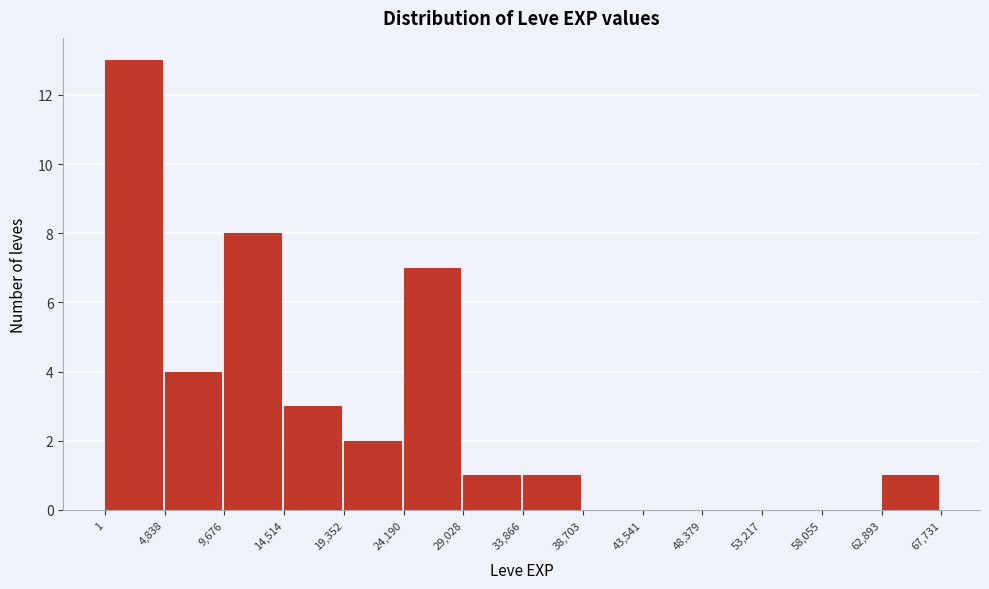

Reading left to right, transcribe this chart: for each bar, give the range it covers on the x-axis and its height. The values are not printed on the chart, so give them approximately, as read against the axis.

1 to 4,838: 13
4,838 to 9,676: 4
9,676 to 14,514: 8
14,514 to 19,352: 3
19,352 to 24,190: 2
24,190 to 29,028: 7
29,028 to 33,866: 1
33,866 to 38,703: 1
38,703 to 43,541: 0
43,541 to 48,379: 0
48,379 to 53,217: 0
53,217 to 58,055: 0
58,055 to 62,893: 0
62,893 to 67,731: 1